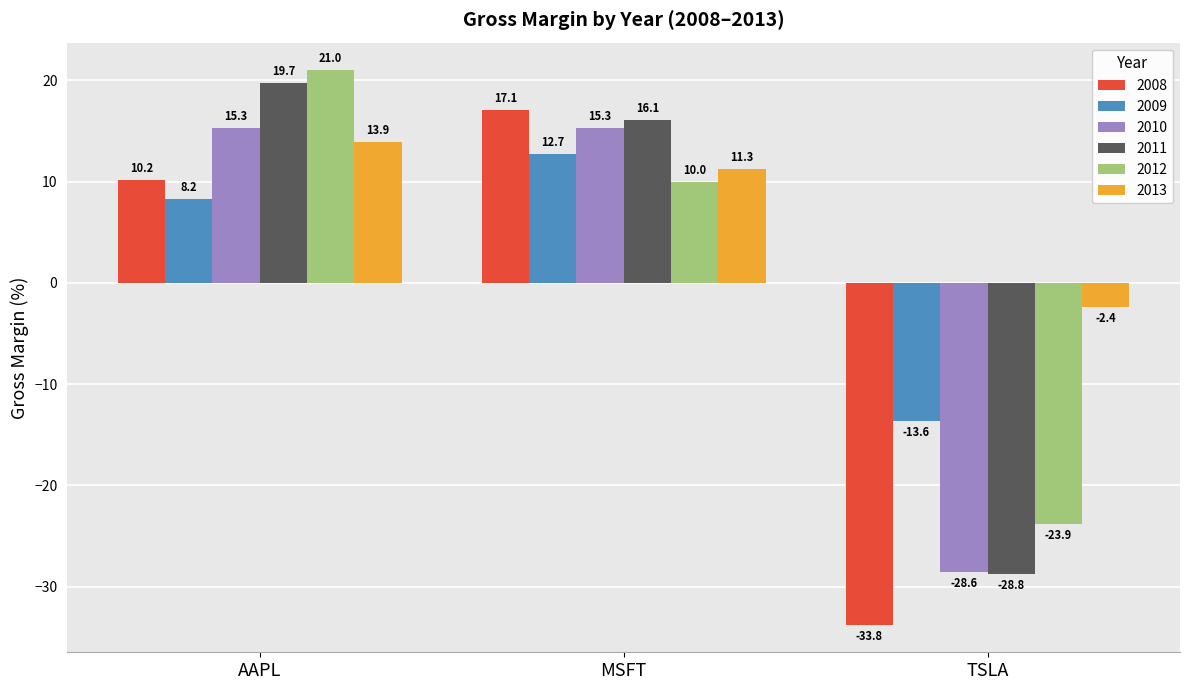

Which series has the largest total across all categories?

2013